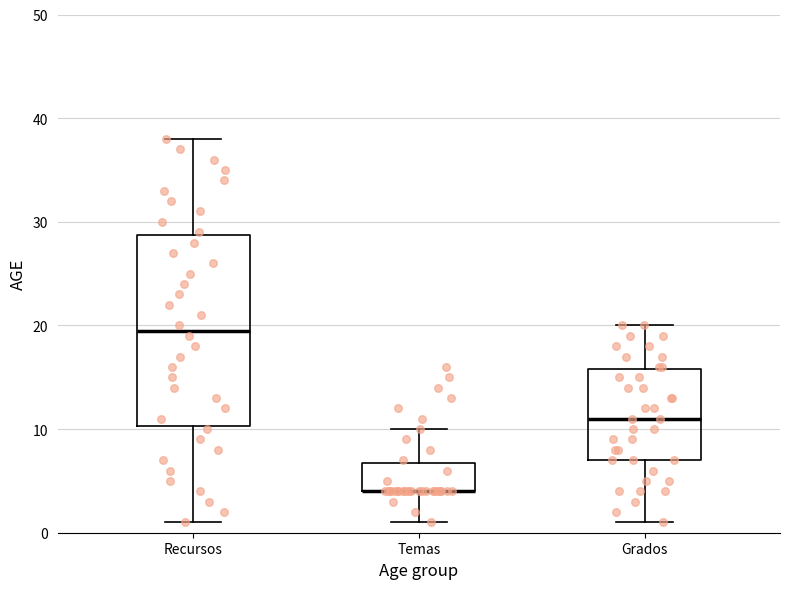

Reading left to right, transcribe this box plot: for each box, give where its median line is, the range the box spans, and where its two whiskers end, as read against the y-axis. The values are not printed on the chart, so give them approximately, as read against the axis.

Recursos: median 20, box 10 to 29, whiskers 1 to 38
Temas: median 4 (drawn on the box's lower edge), box 4 to 7, whiskers 1 to 10
Grados: median 11, box 7 to 16, whiskers 1 to 20